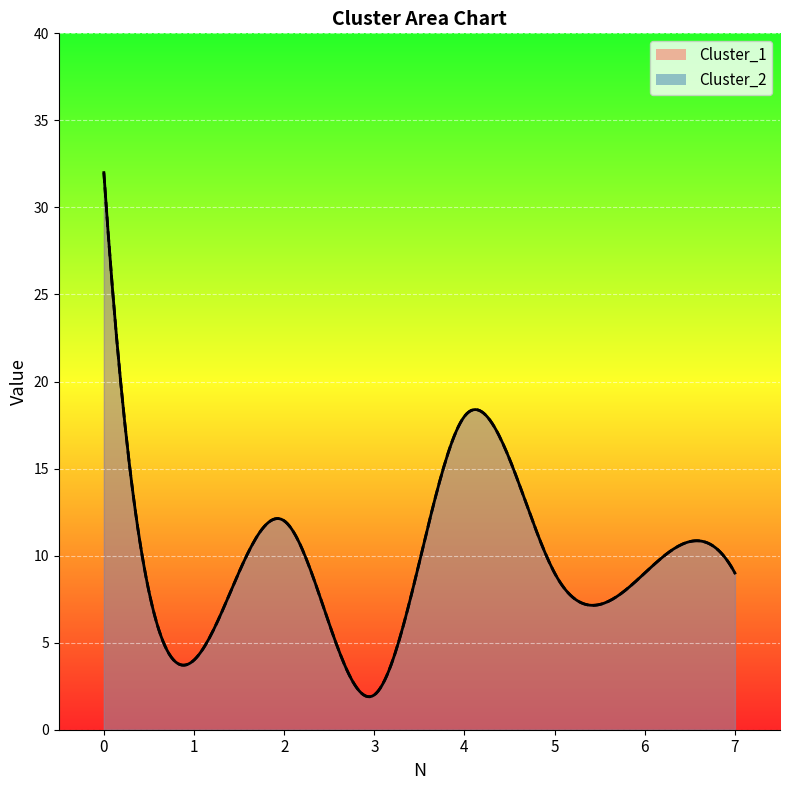

Rank the categories by Cluster_2 value from lowest to highest.

3, 1, 5, 6, 7, 2, 4, 0